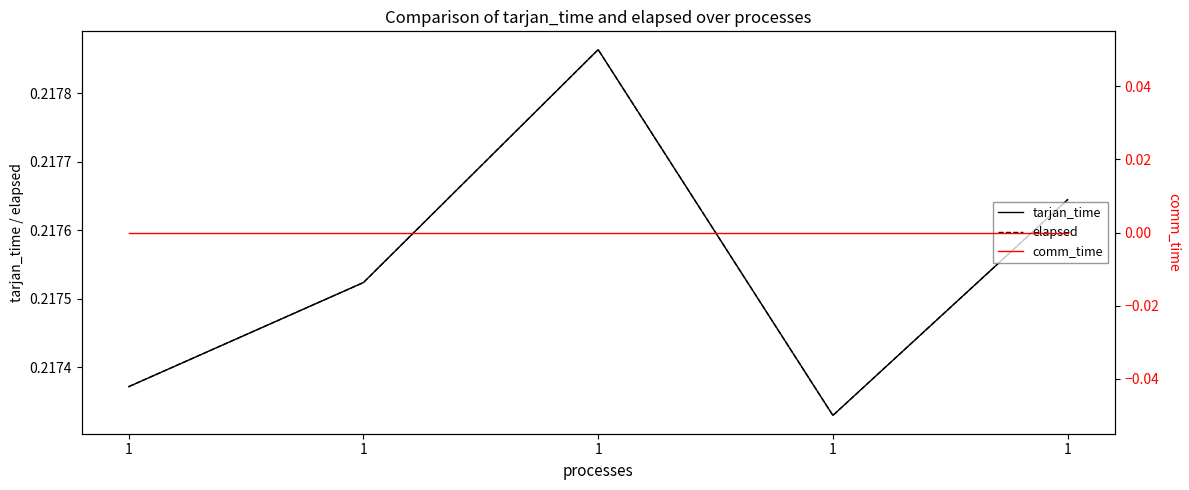

Rank the categories by comm_time value from lowest to highest.

1, 1, 1, 1, 1